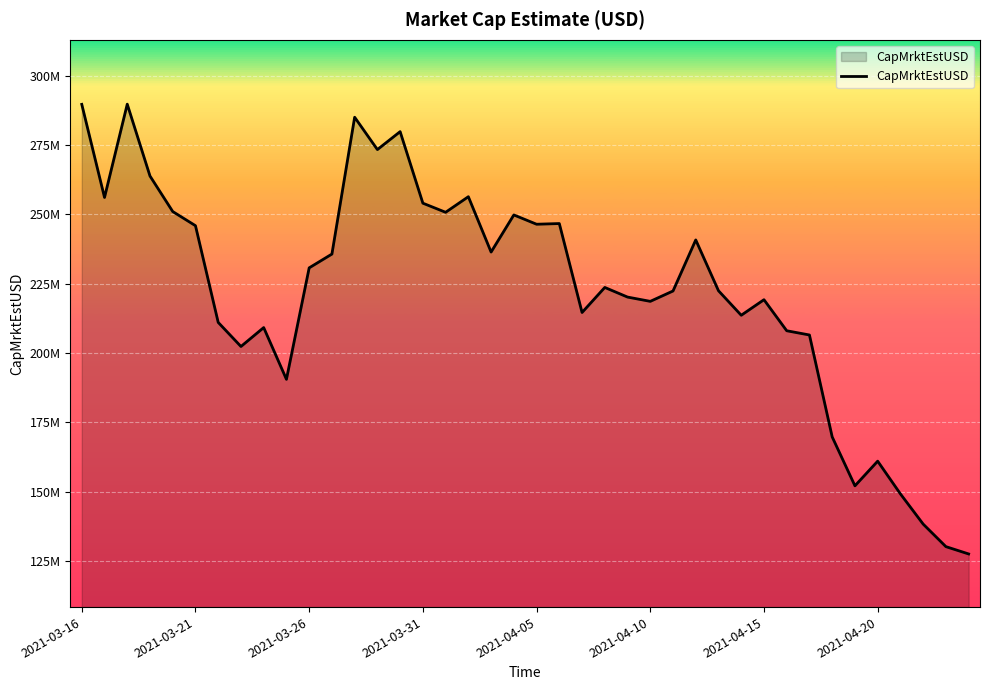

Does the chart display data point markers on the line(s)?

No